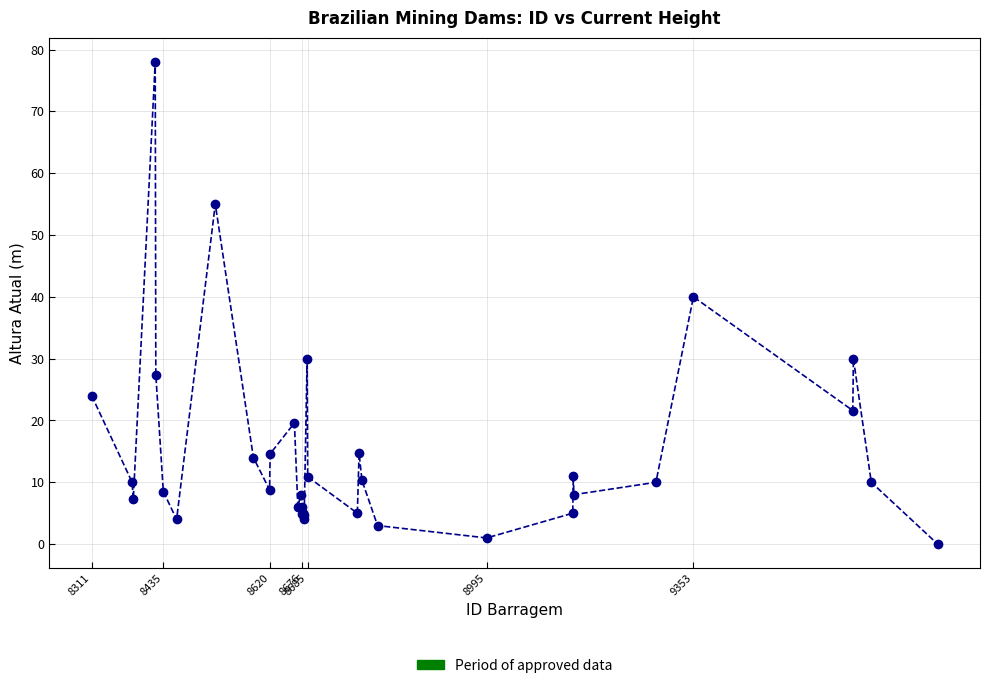

What Y value in the scatter plot is closest to 39?

40.0